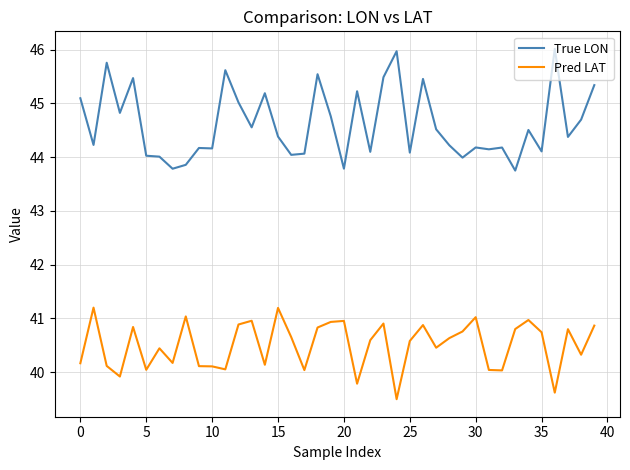

True or false: True LON and Pred LAT intersect in this chart.

False